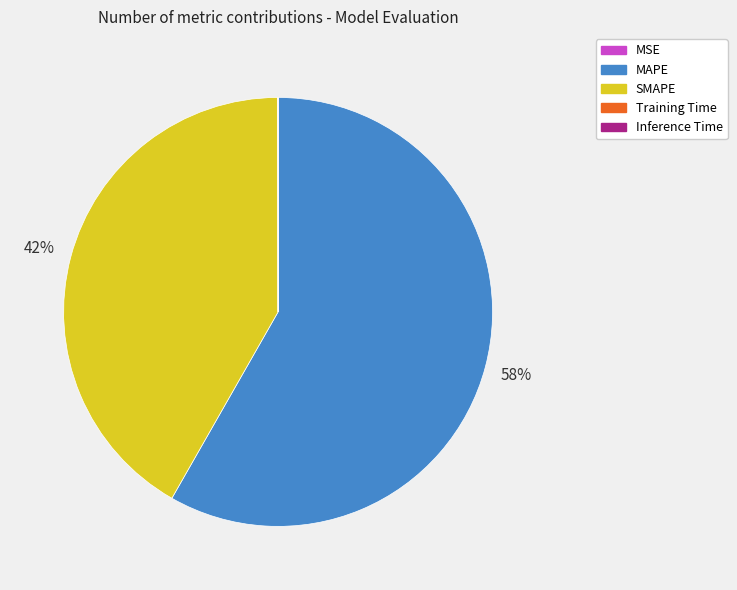

To the nearest percent, what is the average slice percentage?

20%